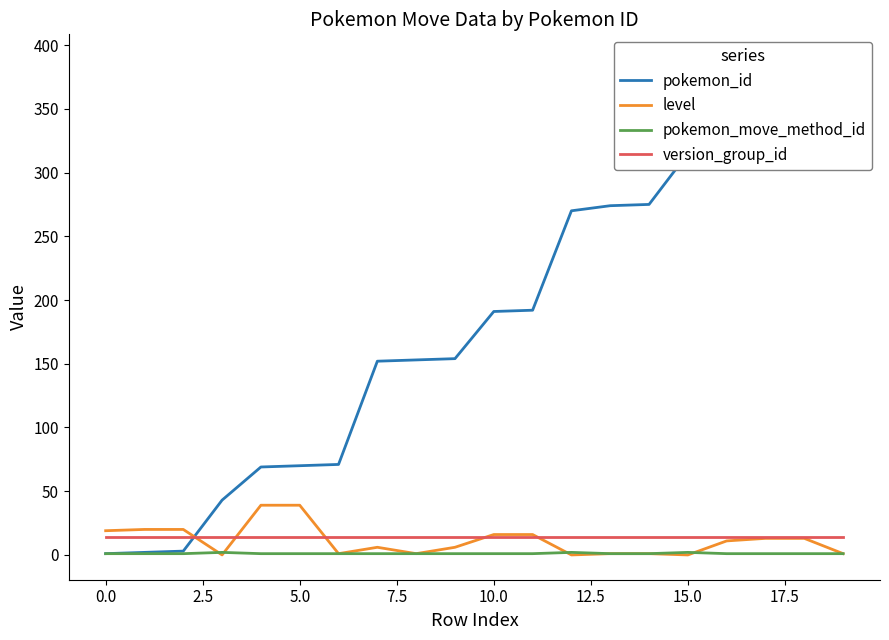

What is the highest value of the version_group_id series?

14